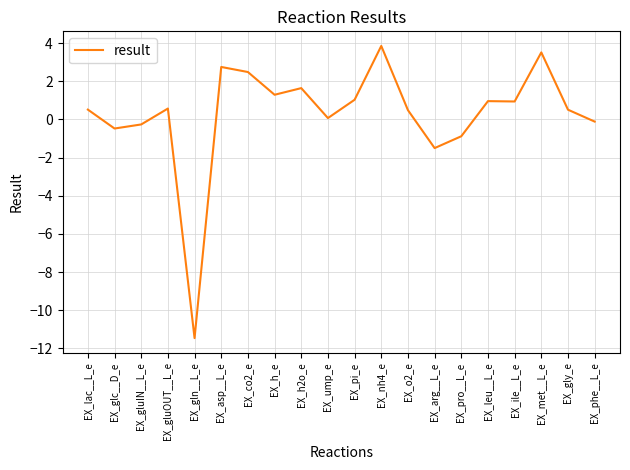

Is it true that the value at EX_arg__L_e is -0.5?

False